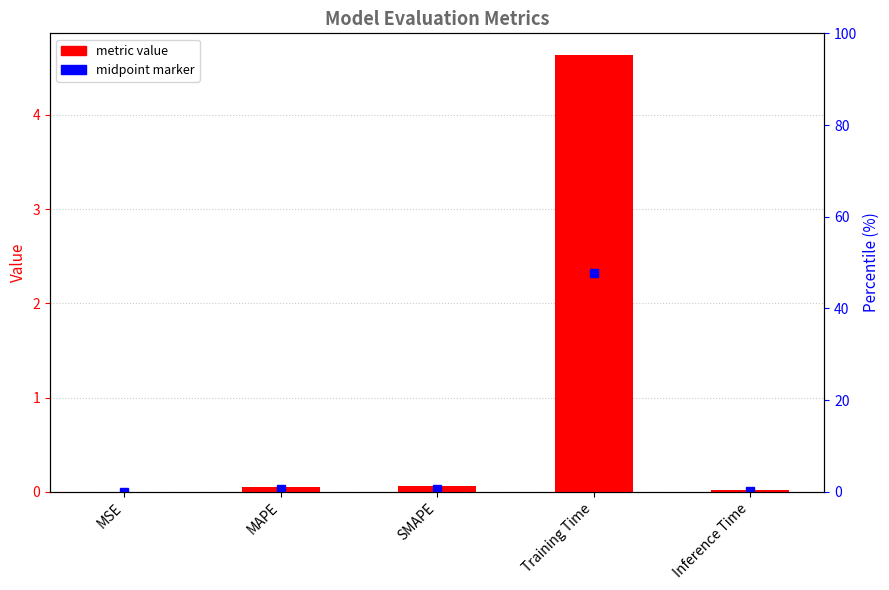

Rank the categories by value from highest to lowest.

Training Time, SMAPE, MAPE, Inference Time, MSE